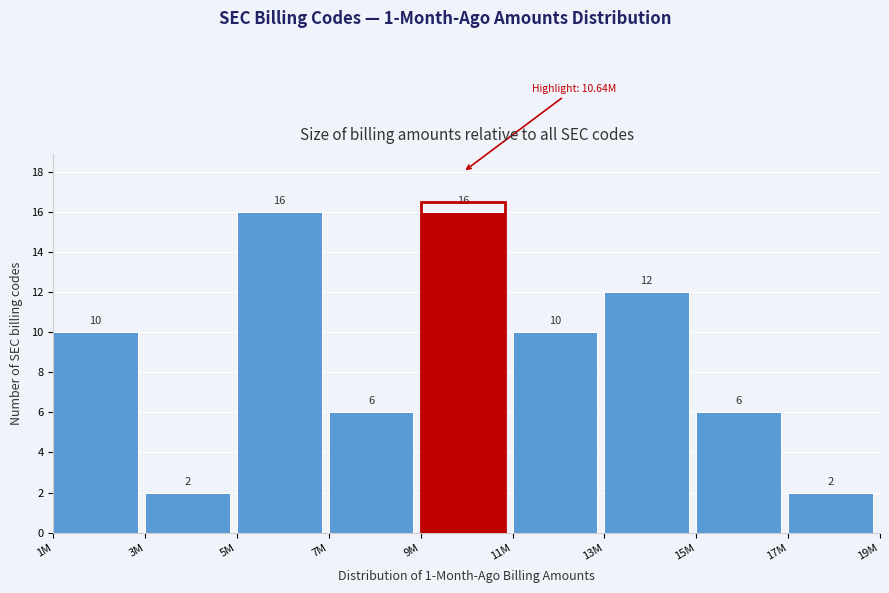

Reading left to right, transcribe all the data shown in this chart.

10	2	16	6	16	10	12	6	2